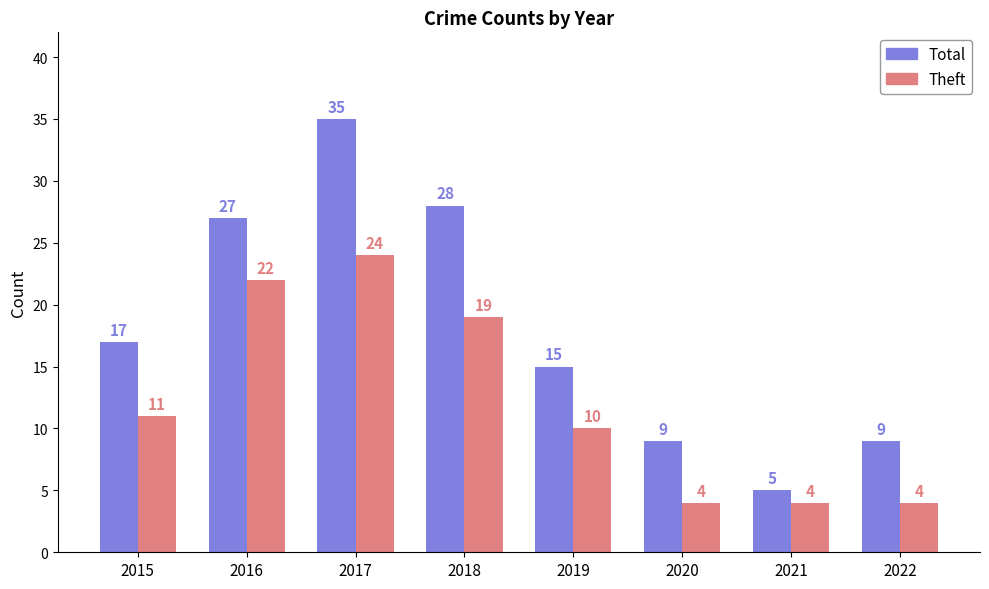

Are the bars grouped side by side (vs. stacked)?

Yes